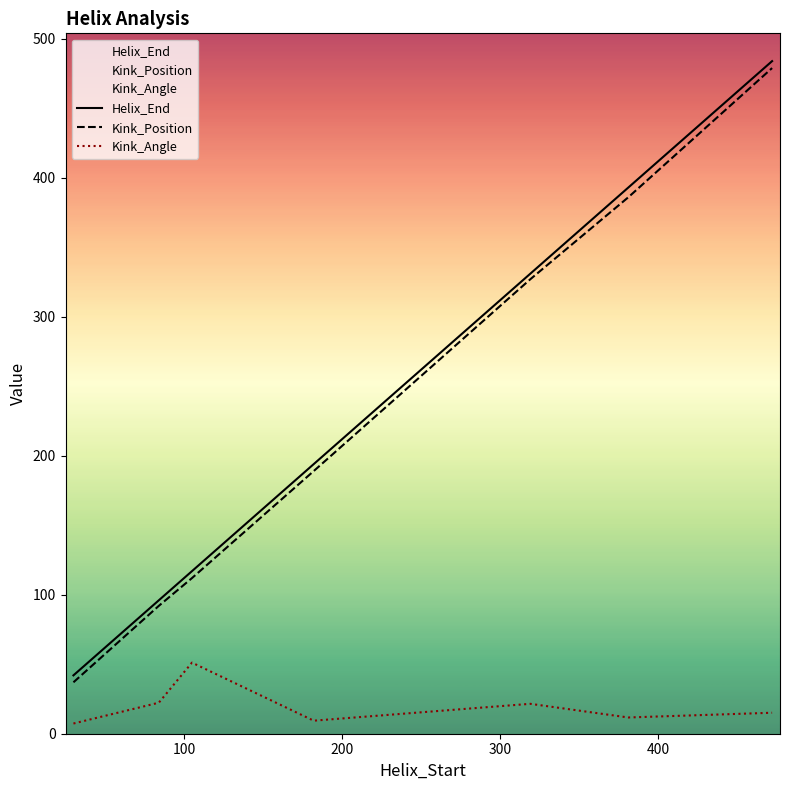

True or false: Helix_End and Kink_Angle cross at least once.

False